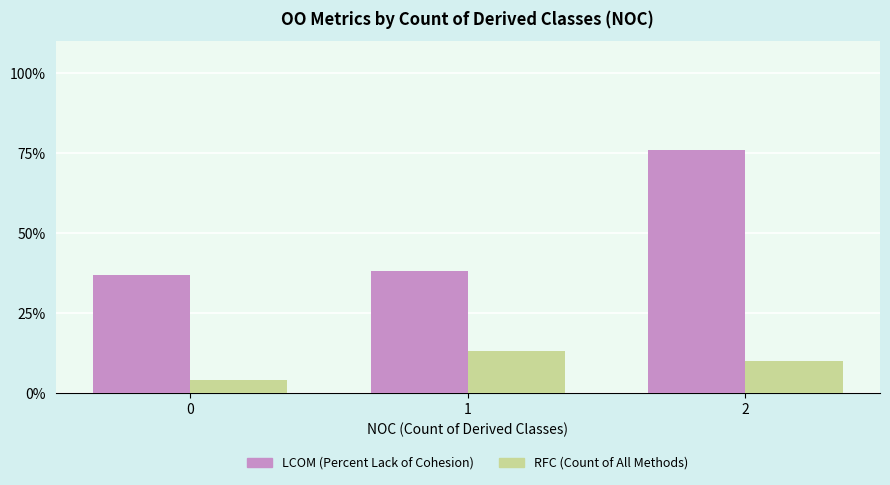

At how many categories does at least one series exceed 71?

1